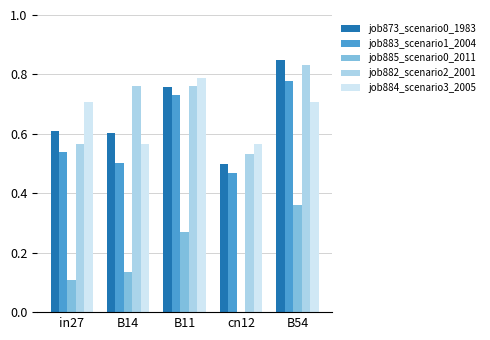

Which series changed the most between B14 and cn12?

job882_scenario2_2001